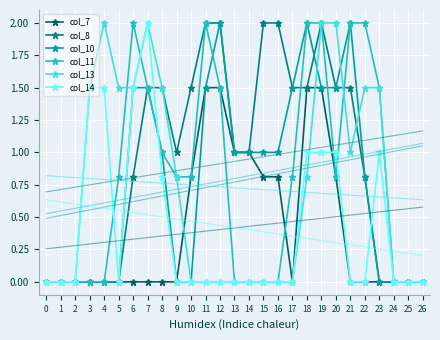

True or false: col_11 has more than 0 points higher than both neighbors.

True